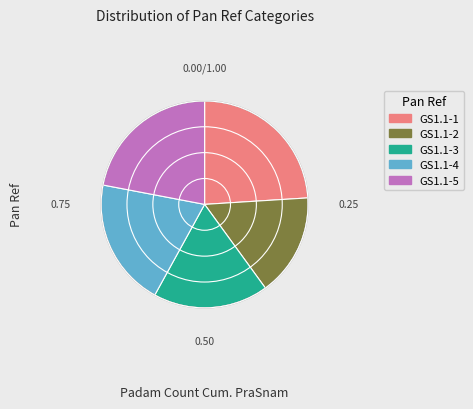

Rank the categories by value from lowest to highest.

GS1.1-2, GS1.1-3, GS1.1-4, GS1.1-5, GS1.1-1